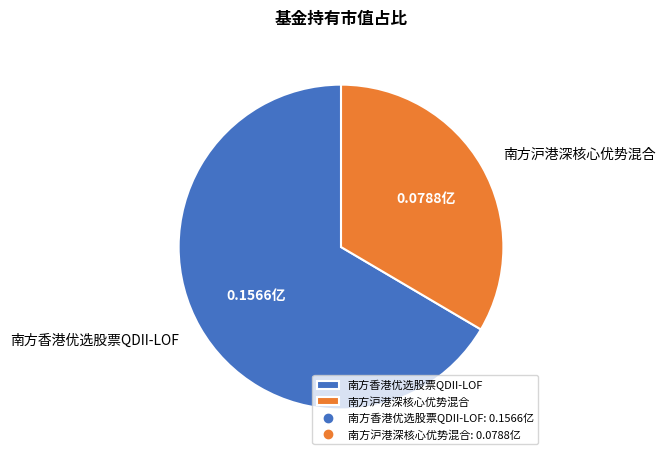

How many slices are in this pie chart?

2